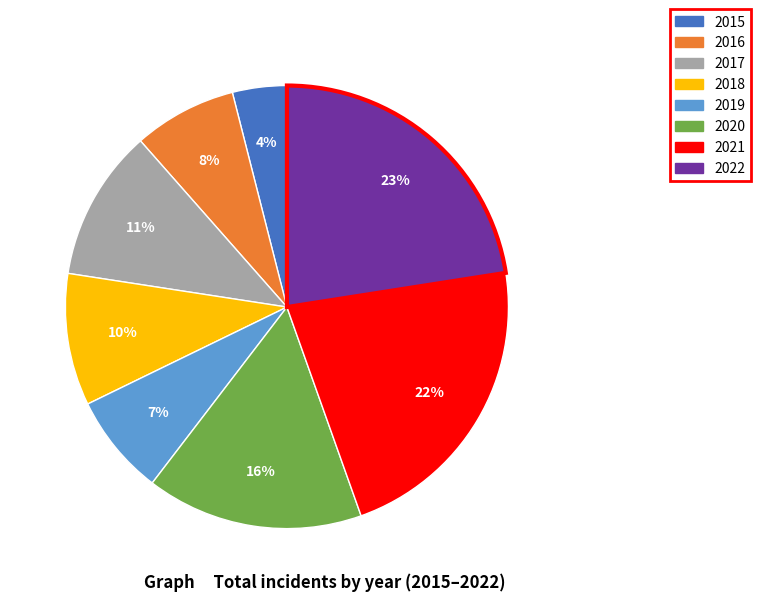

What is the smallest slice in the pie chart?

2015